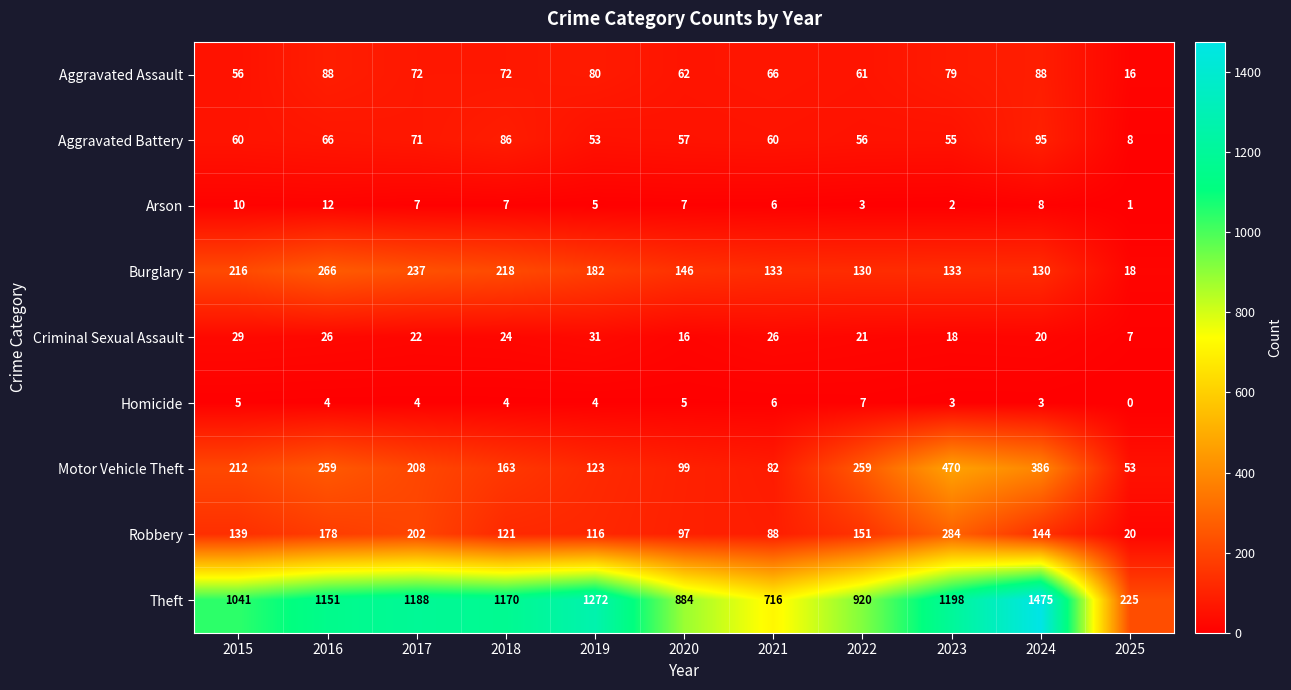

What is the sum of all Homicide values?

45